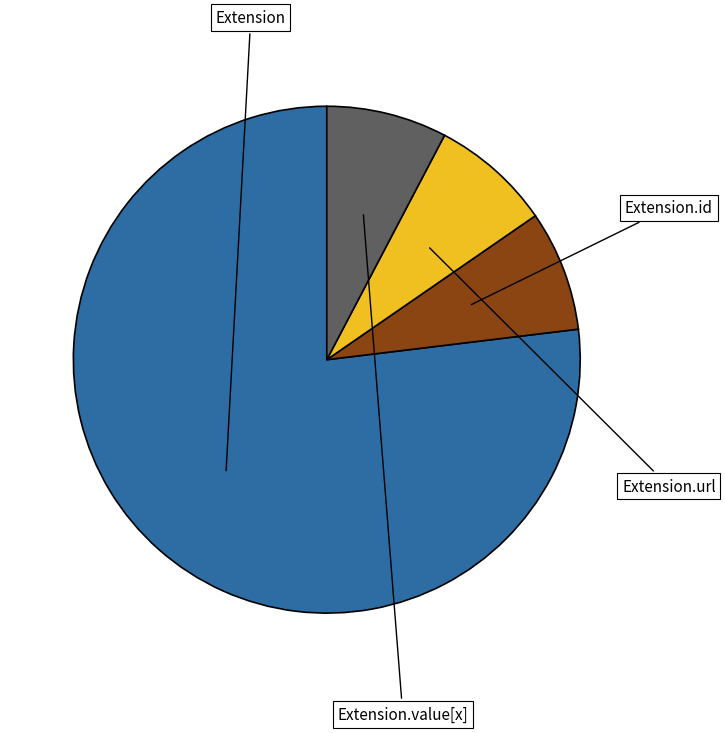

Is there any slice that represents more than half of the pie?

Yes